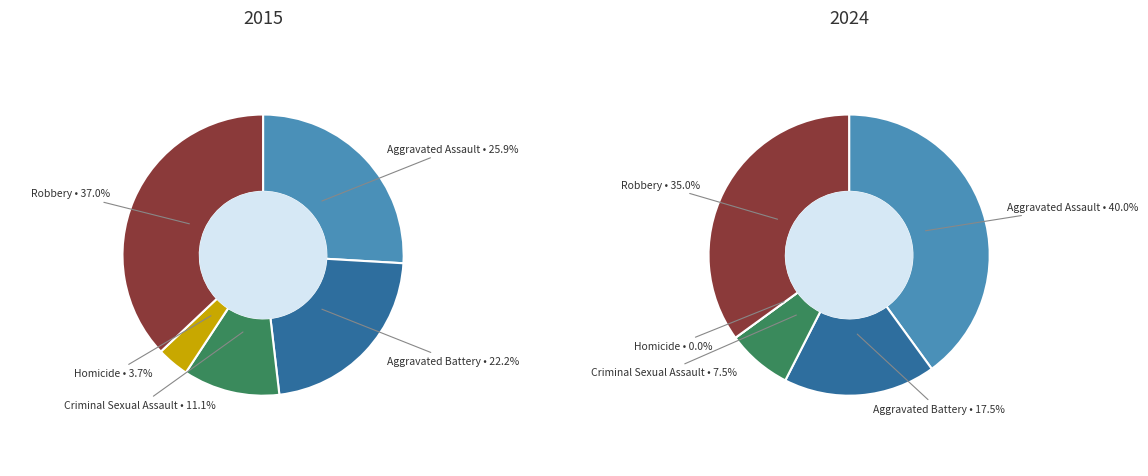

How many segments does this pie chart have?

5